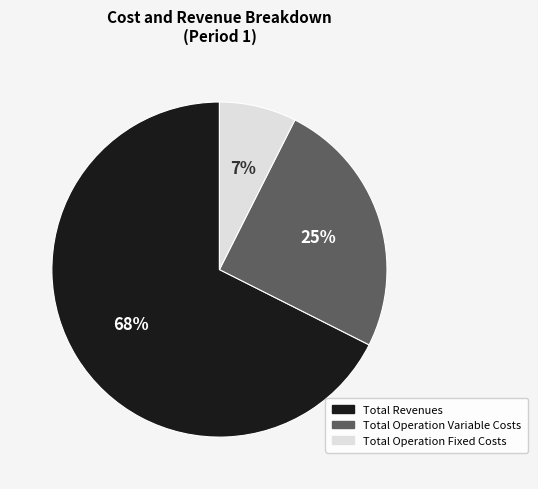

To the nearest percent, what is the average slice percentage?

33%